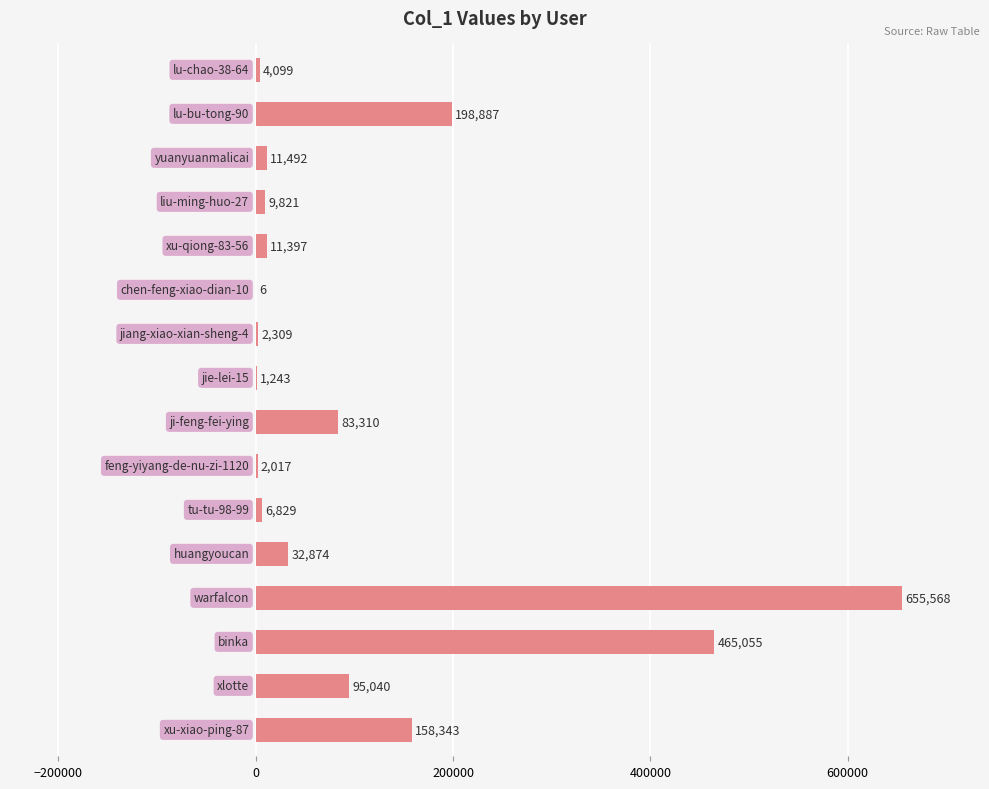

What is the maximum value shown in the chart?

655568